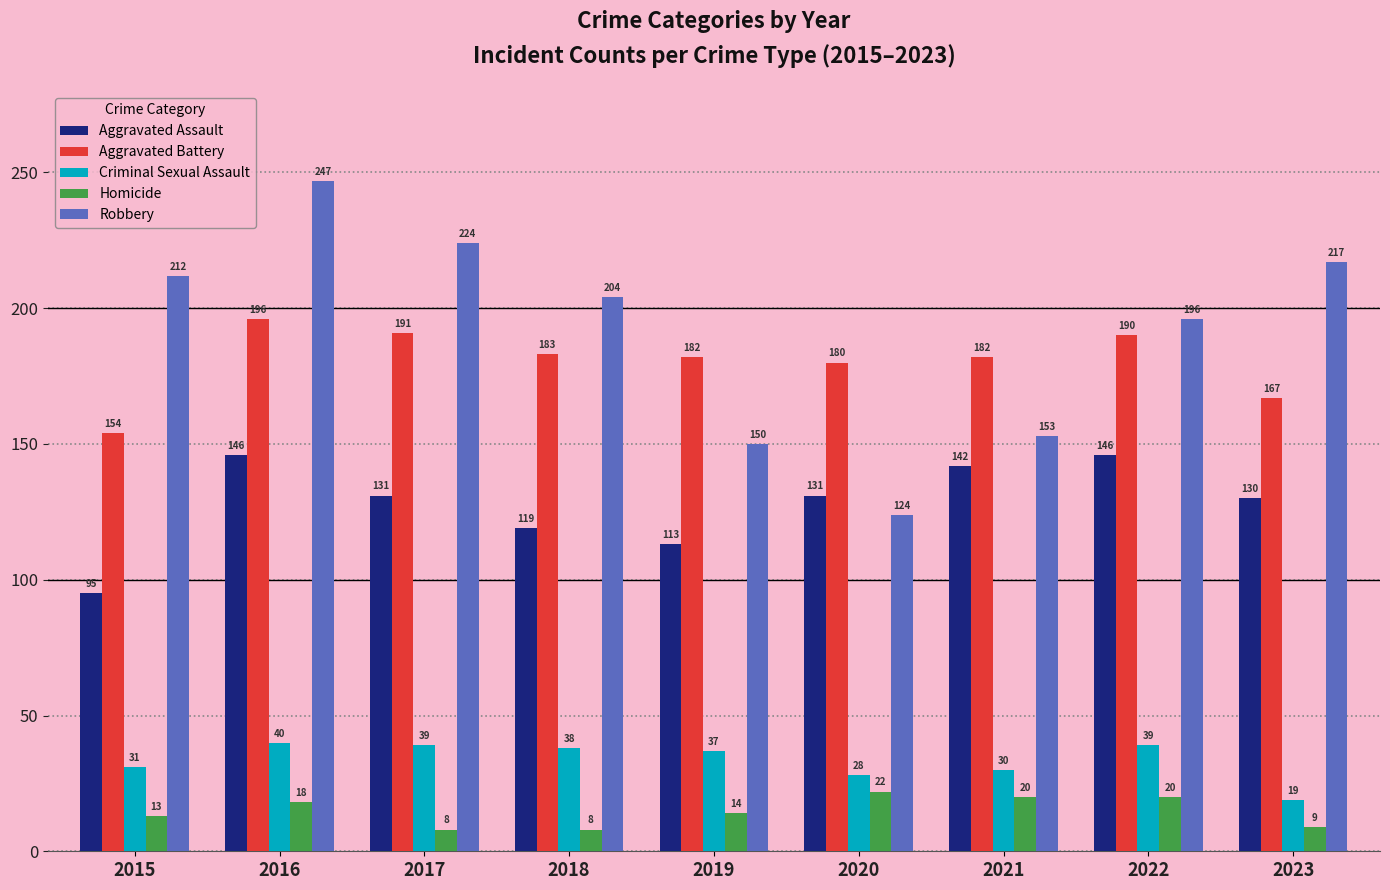

How many distinct data groups are displayed?

5